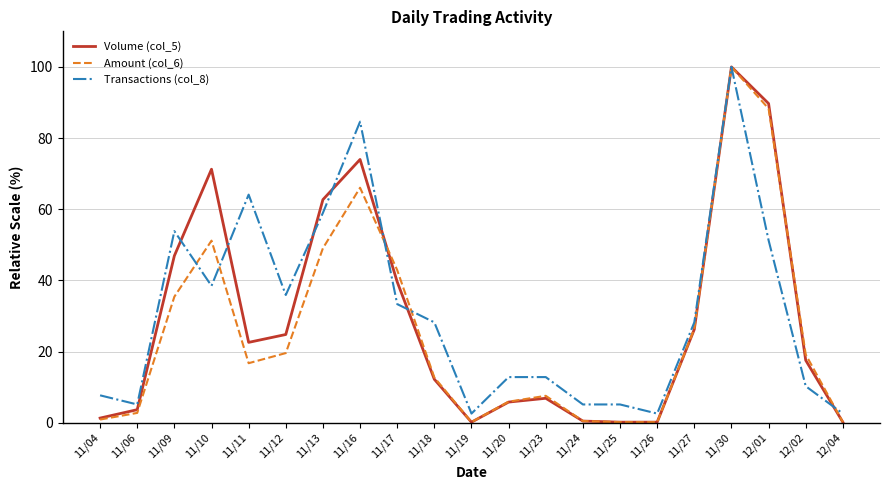

True or false: Transactions (col_8) has a value of 35.9 at 11/12.

True